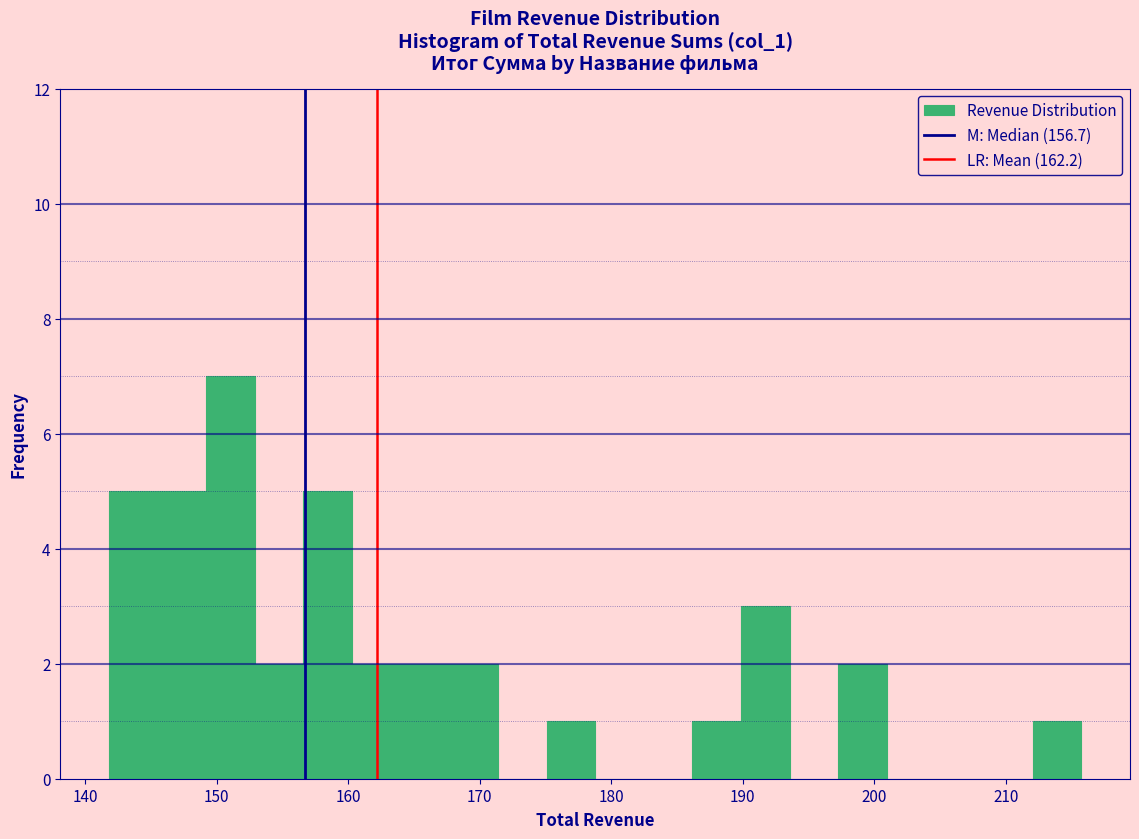

Read against the x-axis, roughly where is the centre of the tallest bar?

151